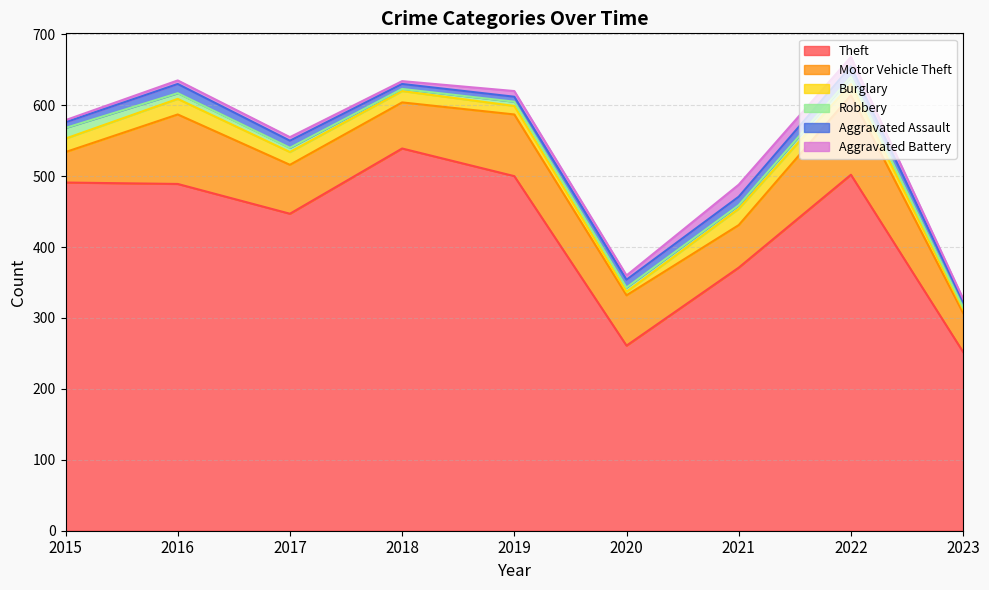

Which series has the largest range (max minus min)?

Theft